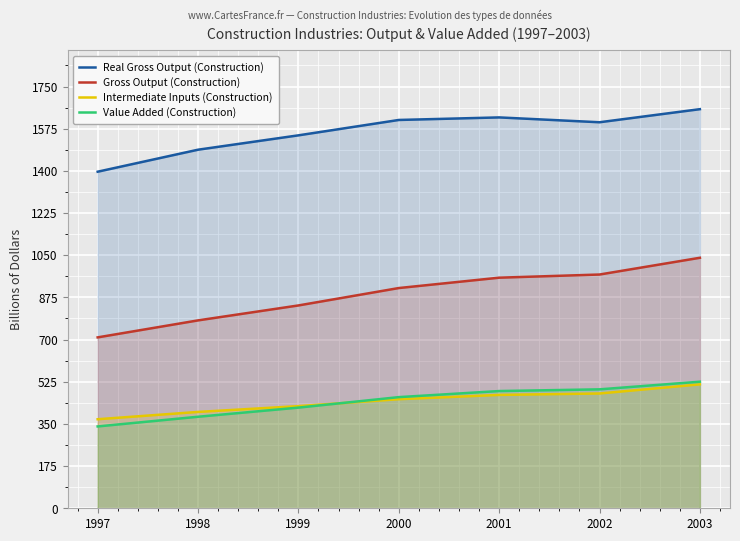

True or false: Real Gross Output (Construction) has a value of 479.7 at 2002.

False